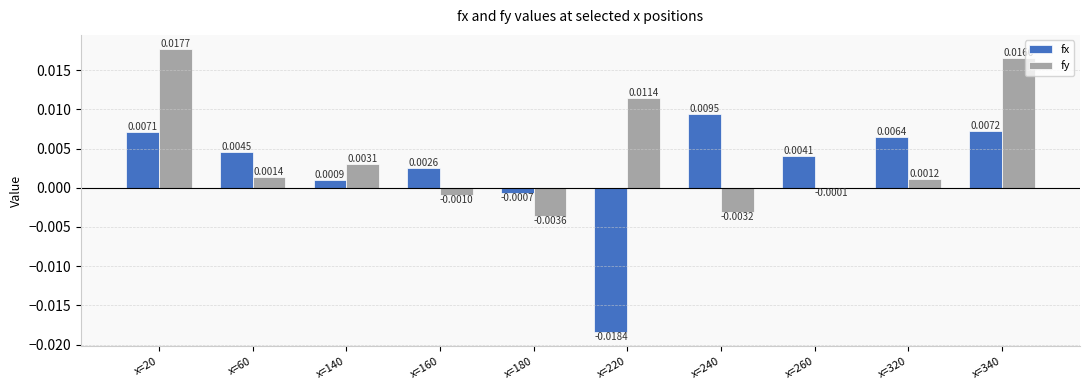

Which series changed the most between x=20 and x=340?

fy